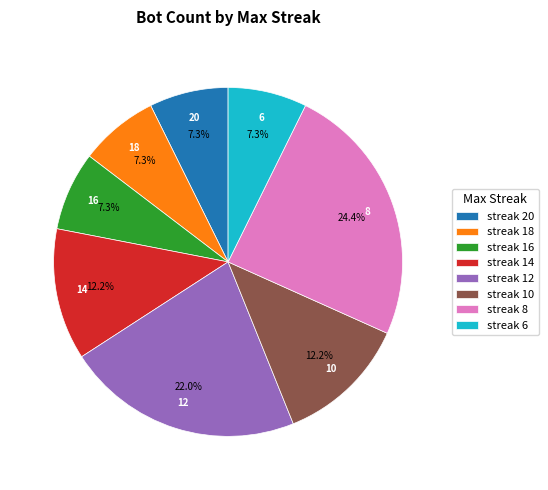

Between streak 12 and streak 10, which is larger?

streak 12